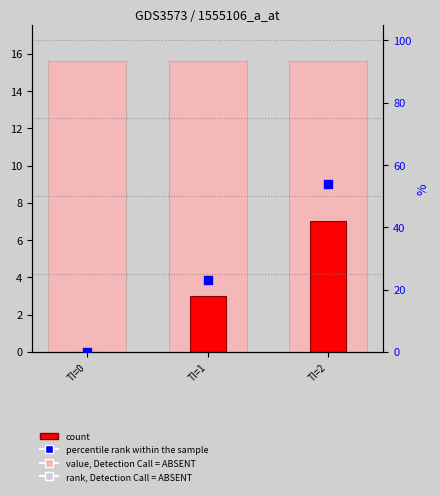

Which series has the widest spread of Y values?

percentile rank within the sample